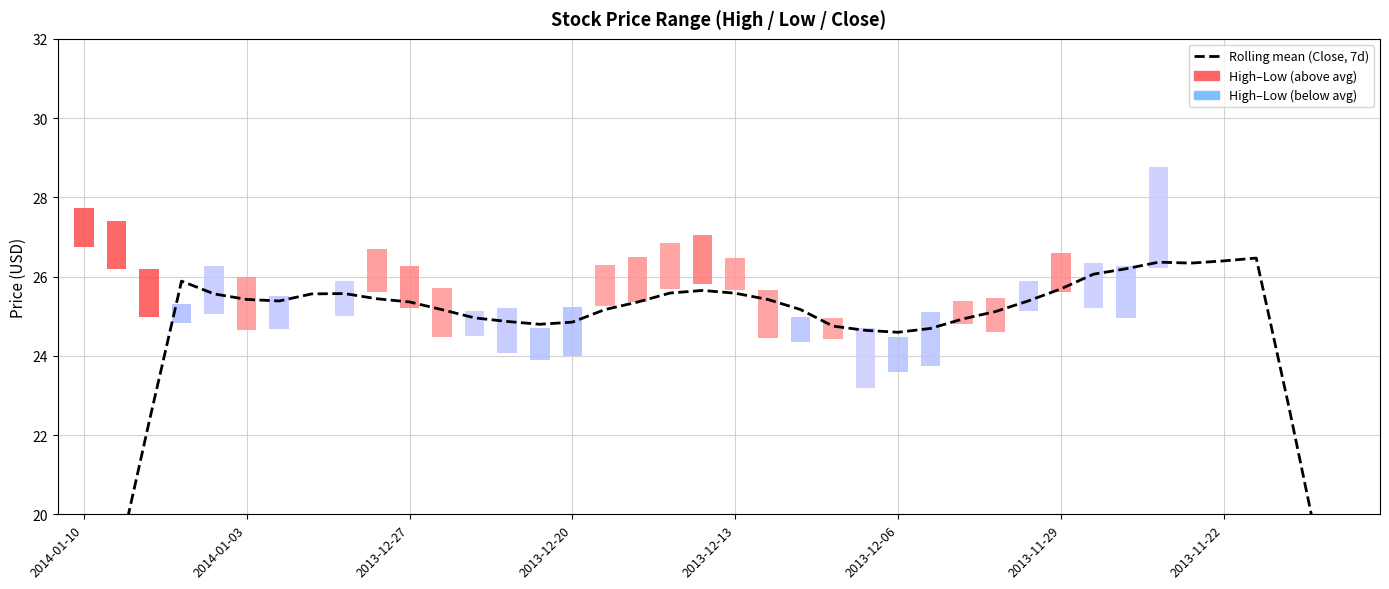

Reading right to left, what are all the values shown in this chart?

15.0	18.8	22.7	26.5	26.4	26.3	26.4	26.2	26.1	25.7	25.4	25.1	24.9	24.7	24.6	24.6	24.8	25.2	25.4	25.6	25.6	25.6	25.4	25.2	24.8	24.8	24.9	25.0	25.2	25.4	25.4	25.6	25.6	25.4	25.4	25.6	25.9	22.3	18.6	15.0